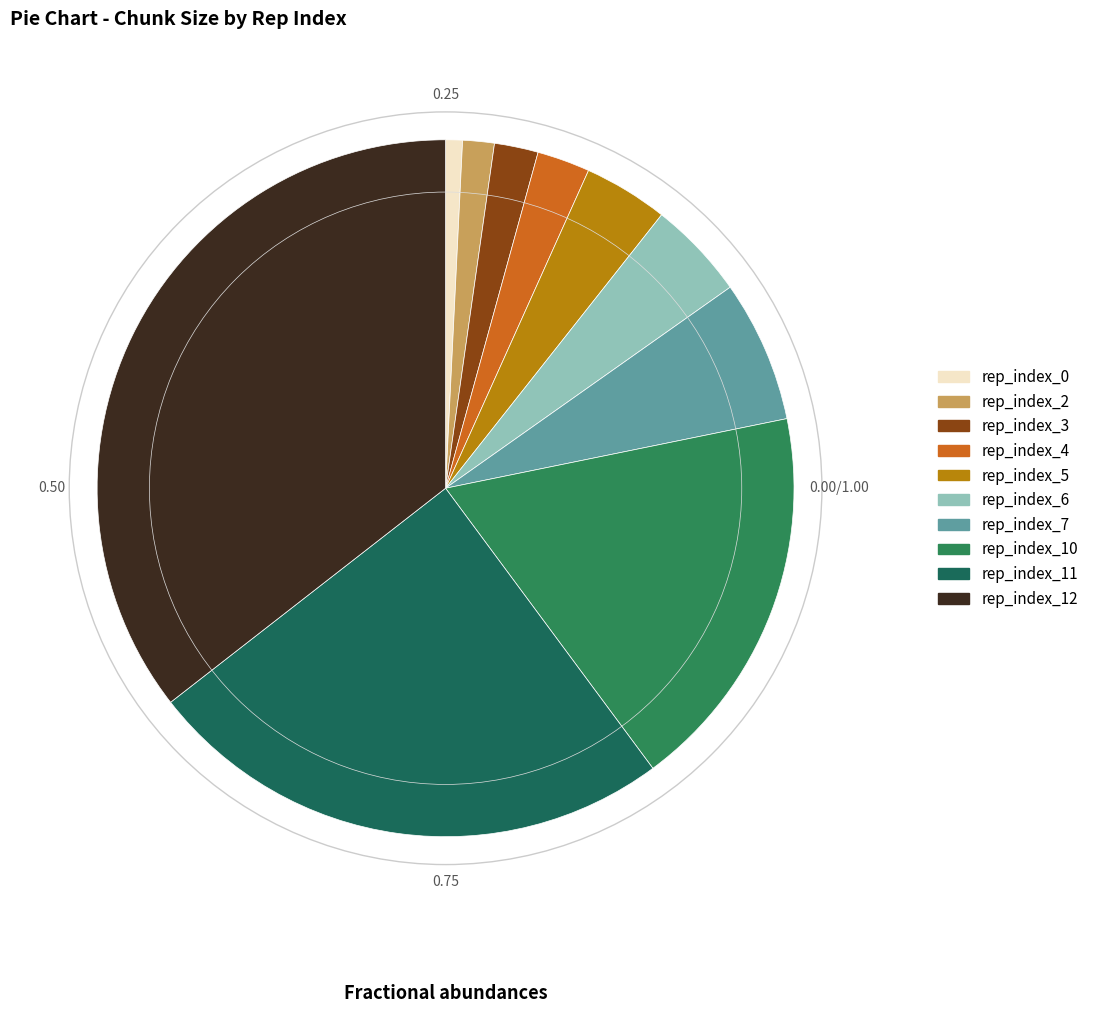

Does rep_index_7 represent more than half of the total?

No